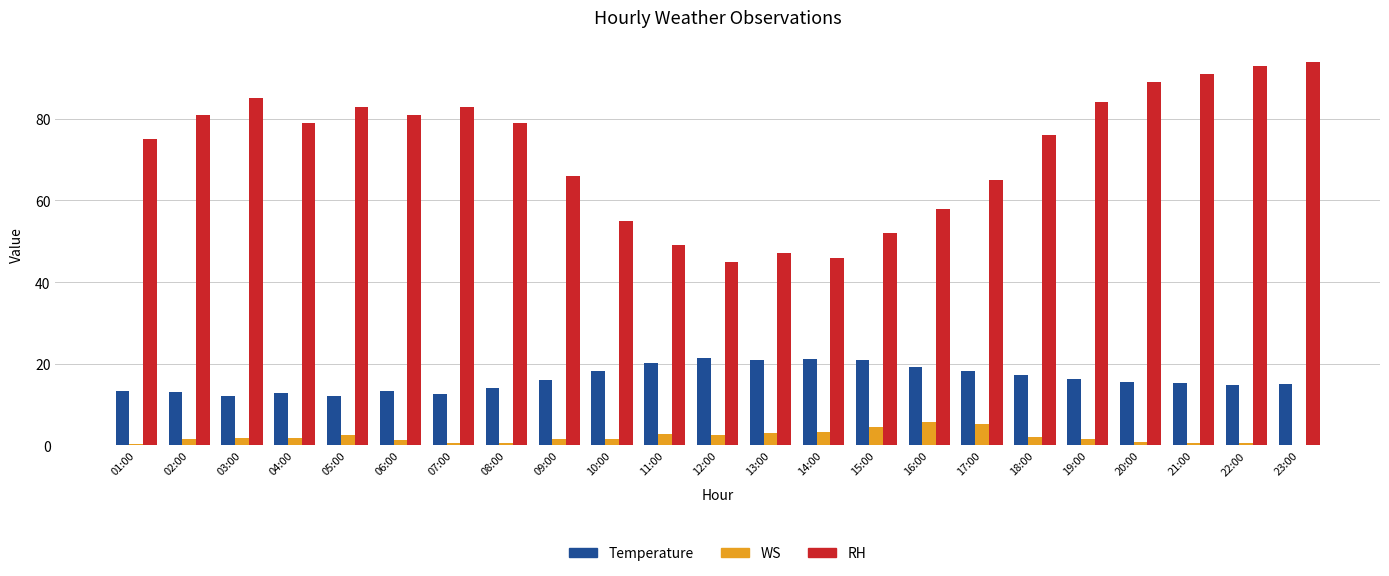

What is the sum of the WS values at 23:00 and 13:00?

2.9